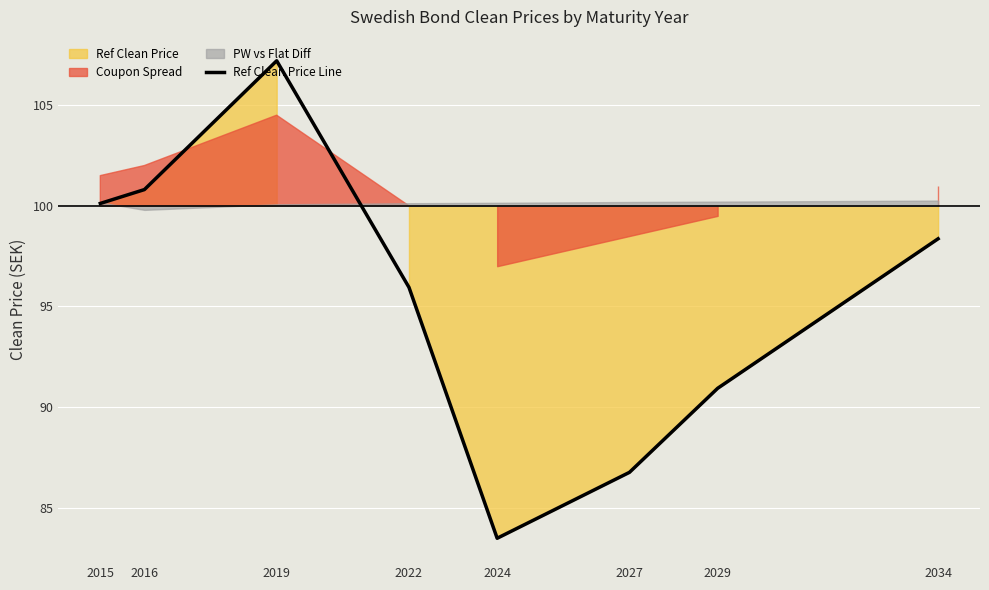

At which category does the chart reach its peak across all series?

2019